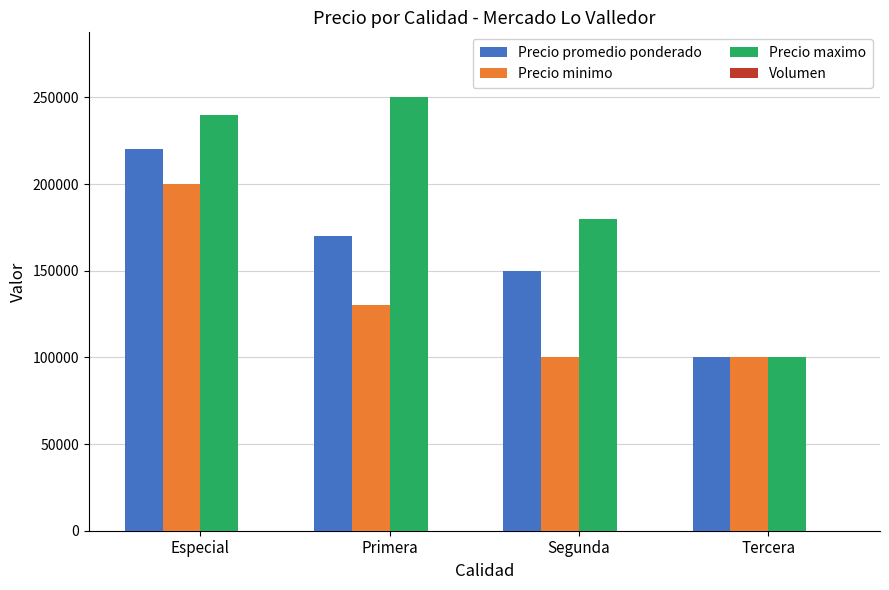

At which category is the sum across all series the highest?

Especial